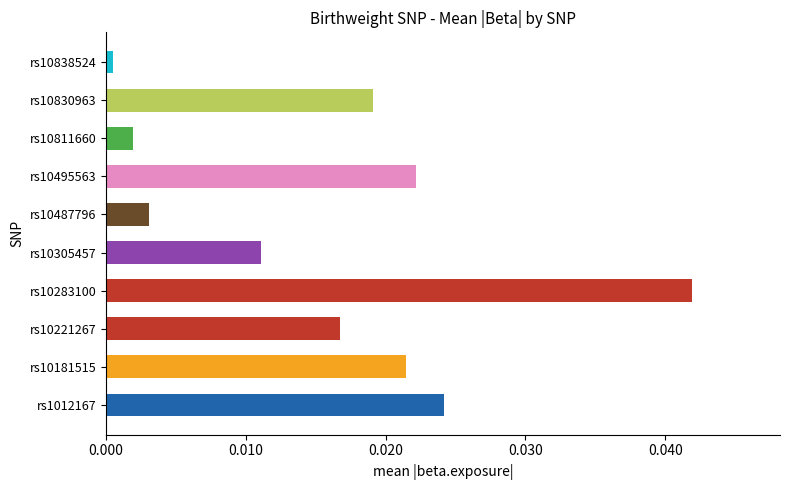

At which label is the value closest to 0?

rs10838524